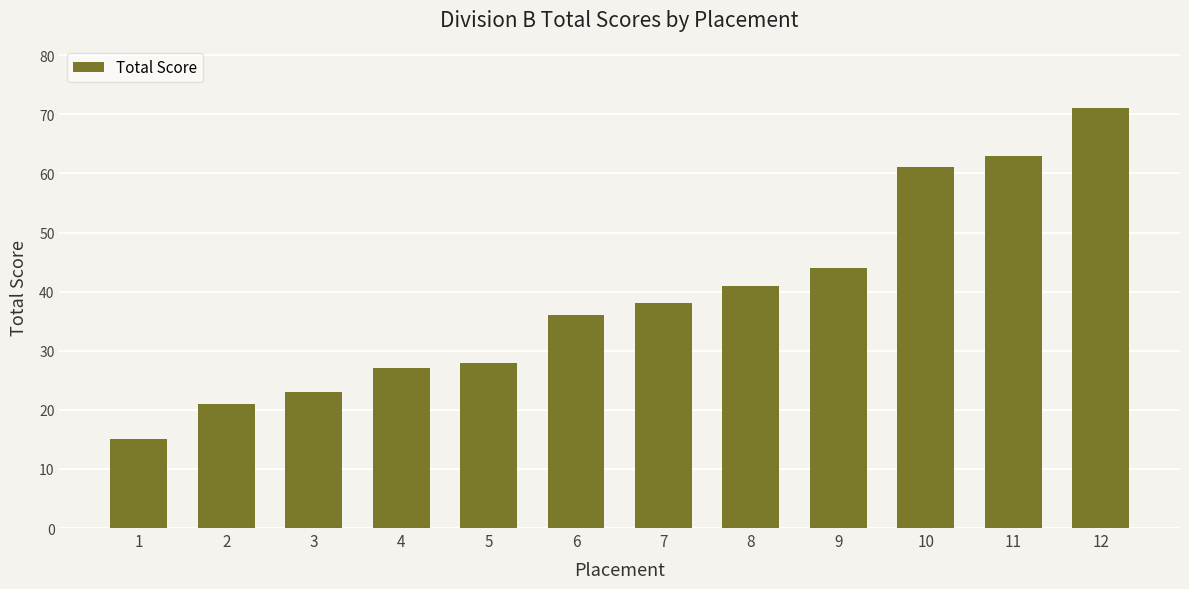

Between 5 and 6, which is larger?

6